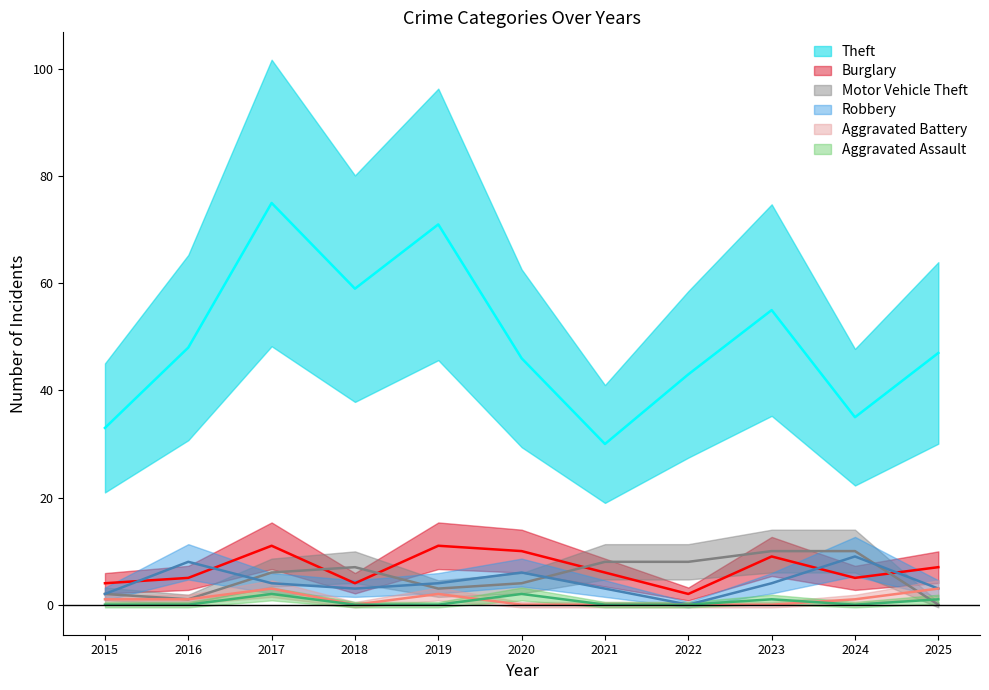

In Burglary, how many points are lower than both neighbors (excluding endpoints)?

3